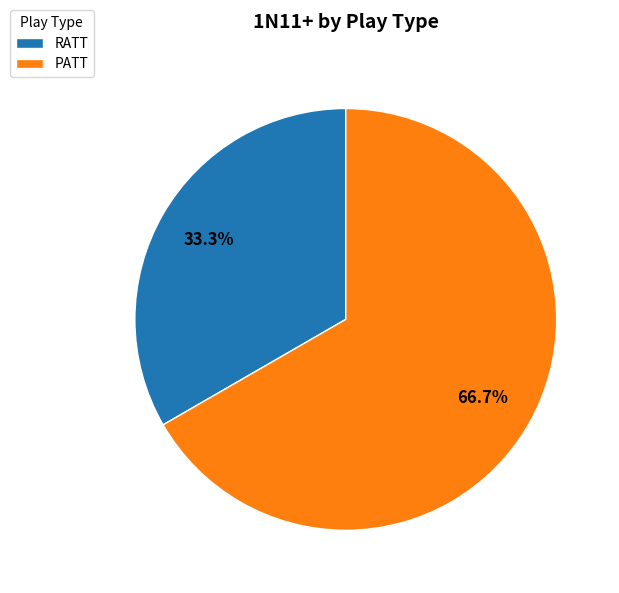

How many slices are in this pie chart?

2